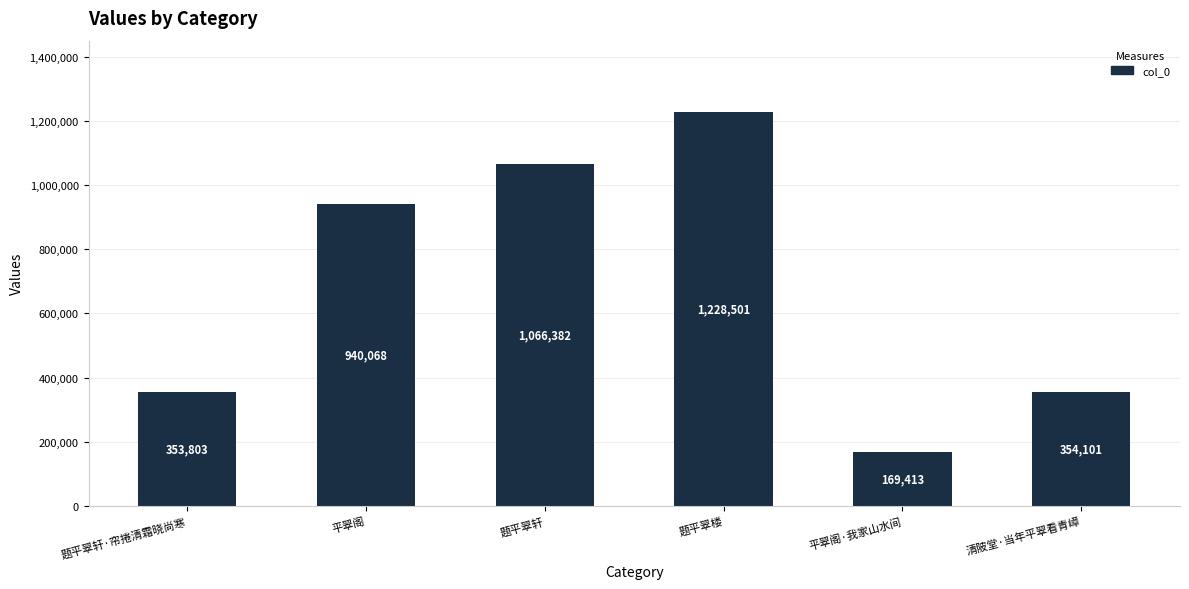

What is the value of the 3rd bar from the left?

1066382